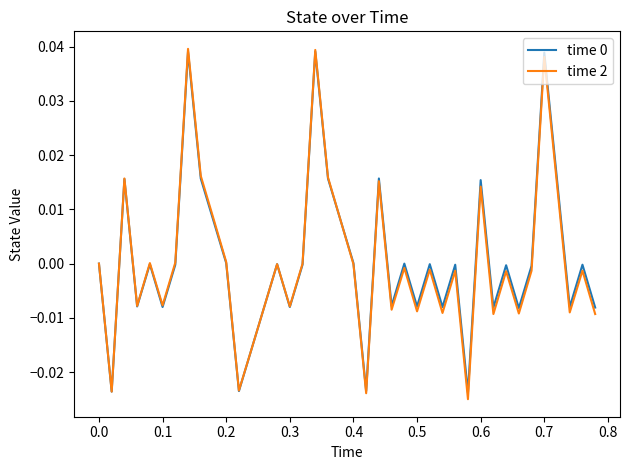

Which series has the widest spread of values?

time 2